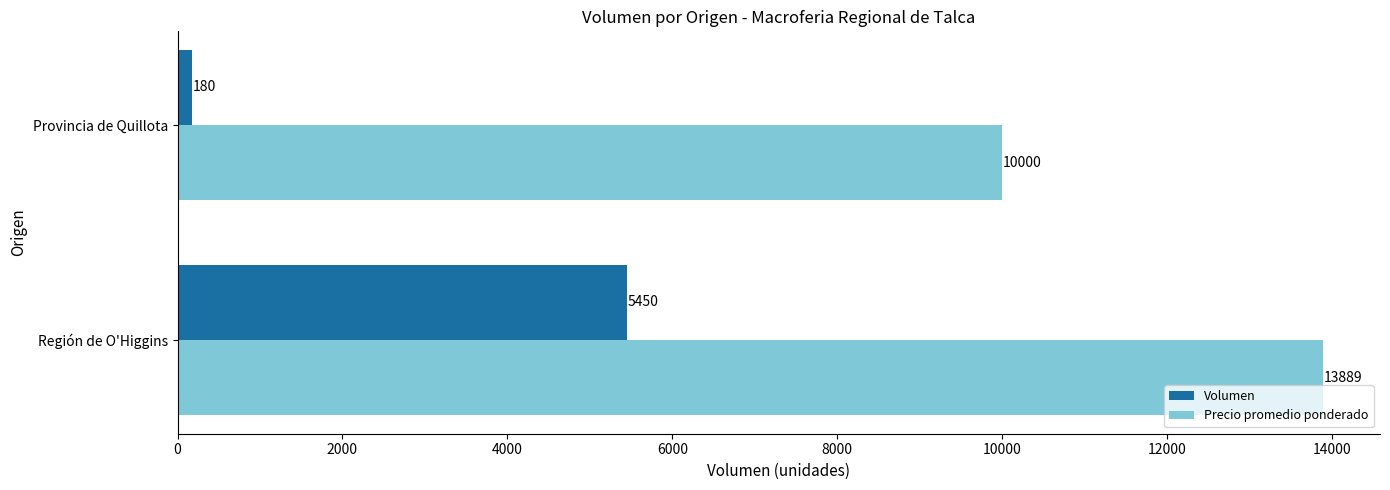

The Precio promedio ponderado series shows 6902 at Región de O'Higgins. True or false?

False